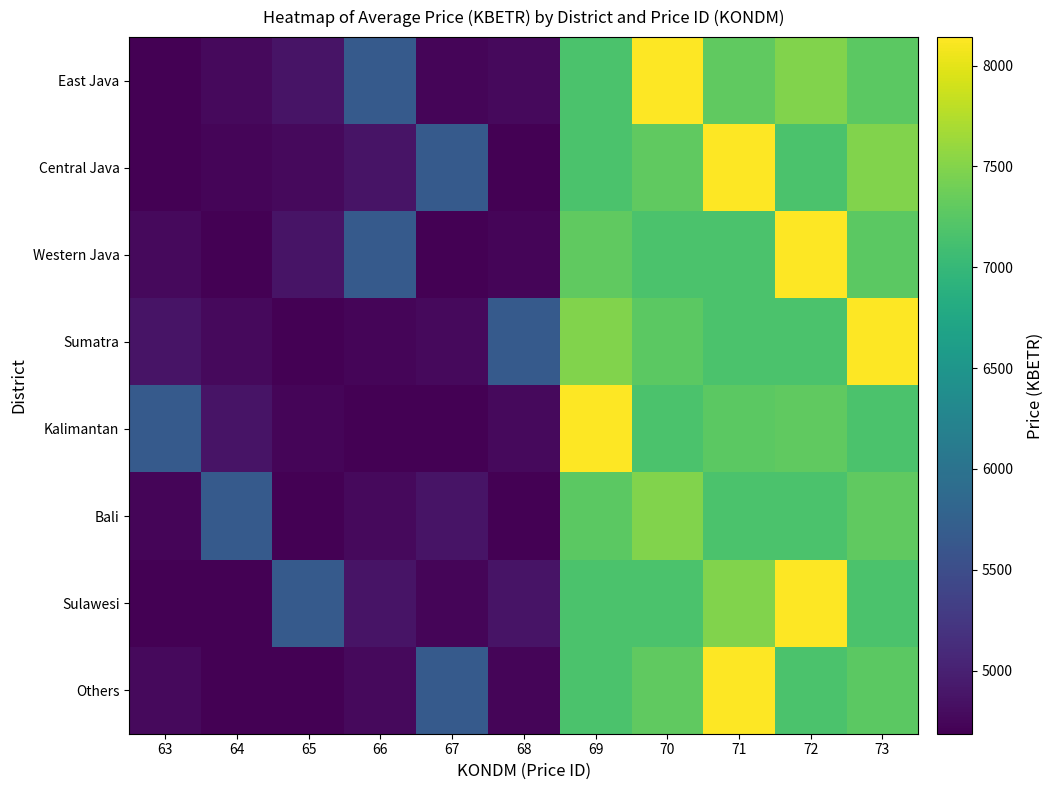

Reading left to right, what are all the values shown in this chart?

East Java: 63=4687.2	64=4777.9	65=4868.5	66=5666.4	67=4732.6	68=4777.9	69=7162.3	70=8141.4	71=7298.3	72=7488.7	73=7275.6
Central Java: 63=4687.2	64=4732.6	65=4777.9	66=4868.5	67=5666.4	68=4687.2	69=7162.3	70=7298.3	71=8141.4	72=7162.3	73=7488.7
Western Java: 63=4777.9	64=4687.2	65=4868.5	66=5666.4	67=4687.2	68=4732.6	69=7298.3	70=7162.3	71=7162.3	72=8141.4	73=7275.6
Sumatra: 63=4868.5	64=4777.9	65=4687.2	66=4732.6	67=4777.9	68=5666.4	69=7488.7	70=7275.6	71=7162.3	72=7162.3	73=8141.4
Kalimantan: 63=5666.4	64=4868.5	65=4732.6	66=4687.2	67=4687.2	68=4777.9	69=8141.4	70=7162.3	71=7275.6	72=7298.3	73=7162.3
Bali: 63=4732.6	64=5666.4	65=4687.2	66=4777.9	67=4868.5	68=4687.2	69=7275.6	70=7488.7	71=7162.3	72=7162.3	73=7298.3
Sulawesi: 63=4687.2	64=4687.2	65=5666.4	66=4868.5	67=4732.6	68=4868.5	69=7162.3	70=7162.3	71=7488.7	72=8141.4	73=7162.3
Others: 63=4777.9	64=4687.2	65=4687.2	66=4777.9	67=5666.4	68=4732.6	69=7162.3	70=7298.3	71=8141.4	72=7162.3	73=7275.6